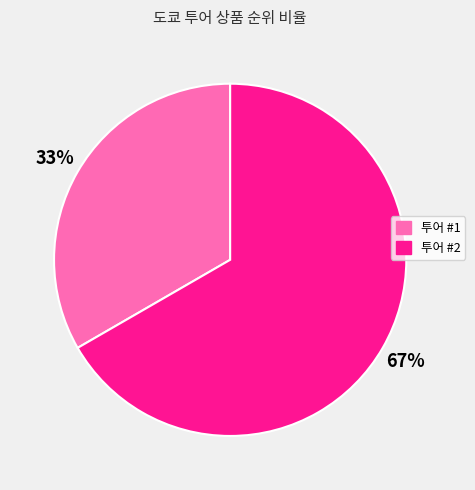

True or false: 투어 #1 accounts for 33% of the total.

True